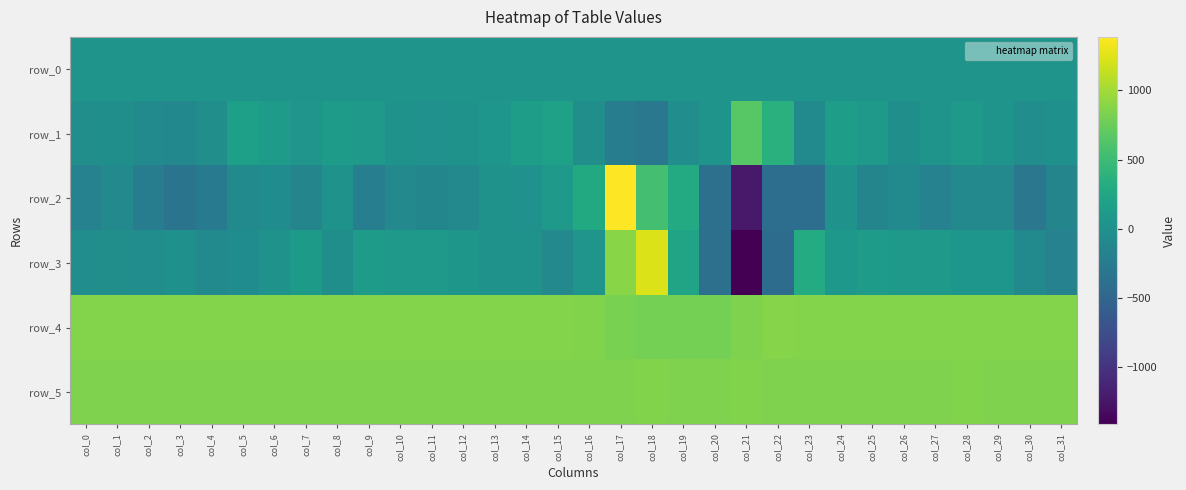

What is the sum of the row_5 values at col_20 and col_9?

1696.0